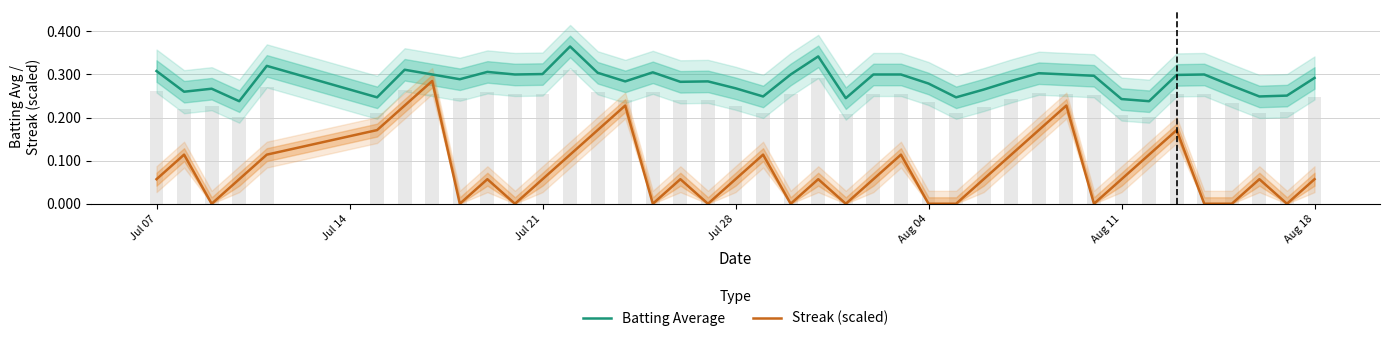

Are the bars horizontal?

No